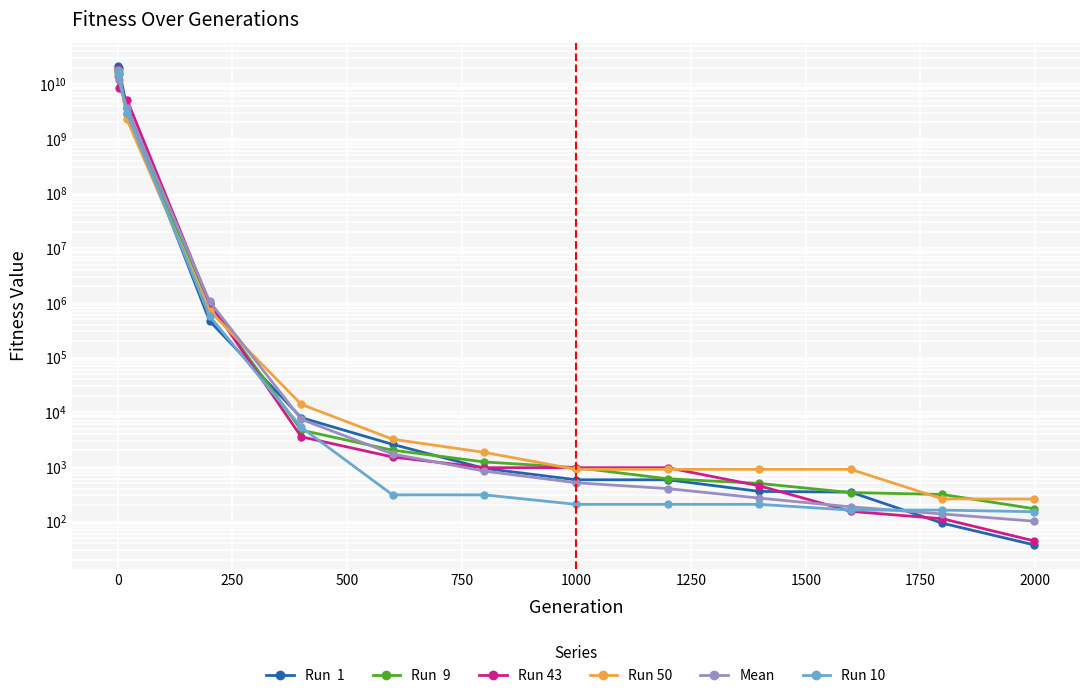

What is the average value of the Run  1 series?

3425590151.8